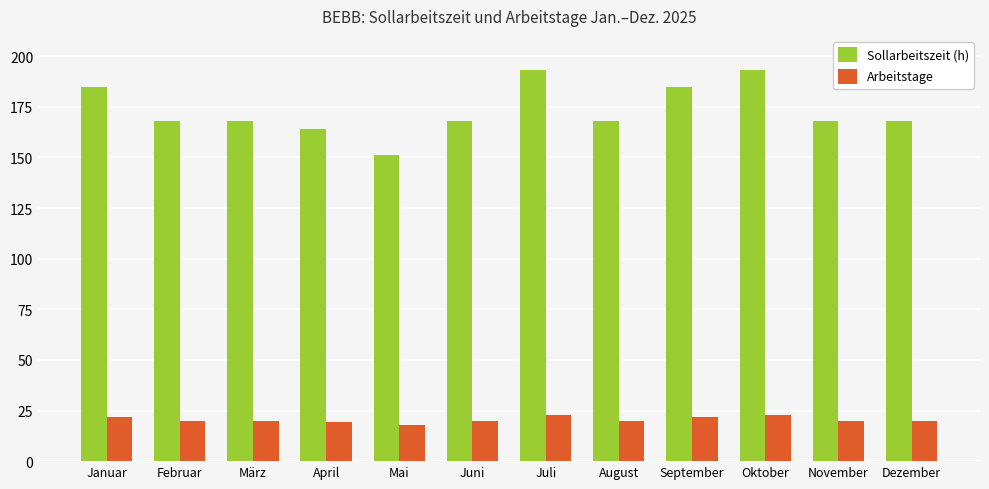

What is the difference between the second highest and second lowest values in the Sollarbeitszeit (h) series?

29.4